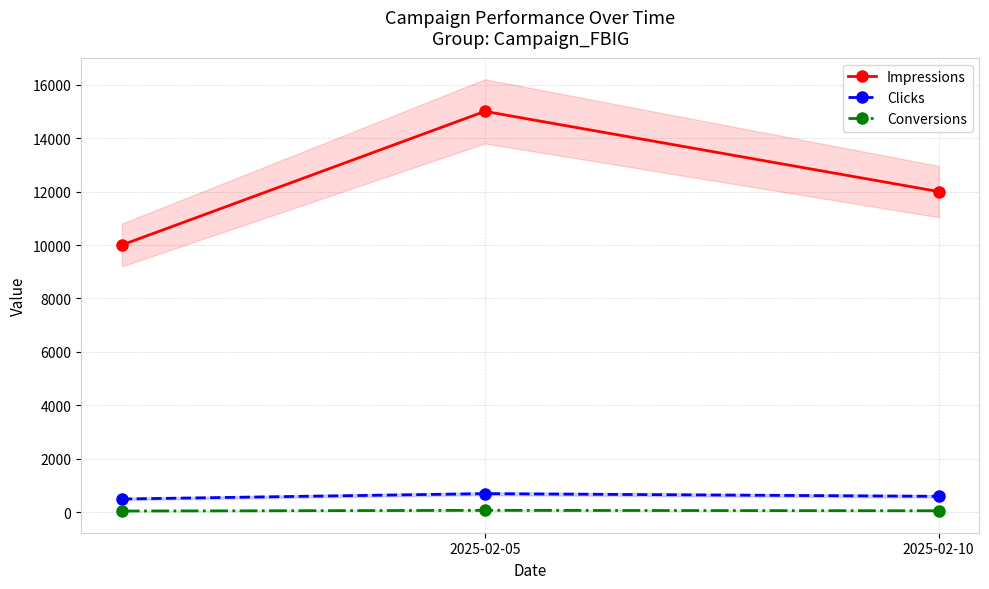

What is the sum of the Conversions values at 2025-02-05 and 2025-02-10?

135